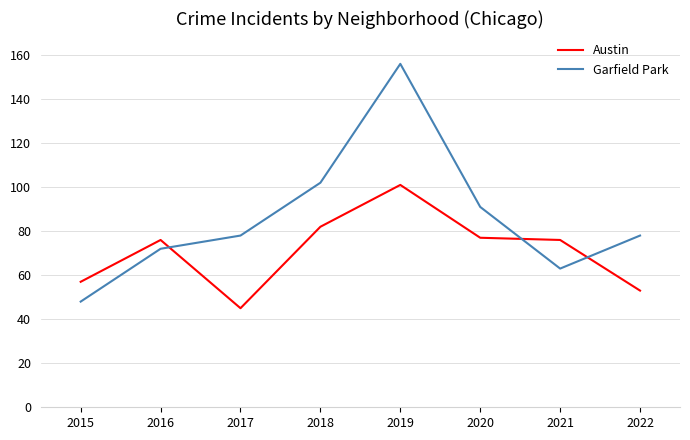

How many intersections are there between Garfield Park and Austin?

3